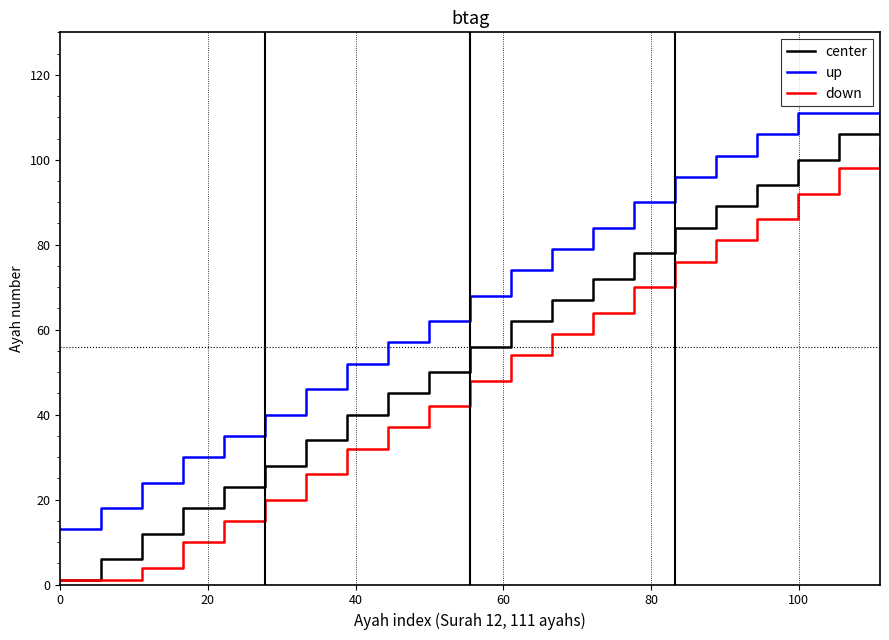

Reading left to right, transcribe all the data shown in this chart.

center: 1	6	12	18	23	28	34	40	45	50	56	62	67	72	78	84	89	94	100	106	111
up: 13	18	24	30	35	40	46	52	57	62	68	74	79	84	90	96	101	106	111	111	111
down: 1	1	4	10	15	20	26	32	37	42	48	54	59	64	70	76	81	86	92	98	103